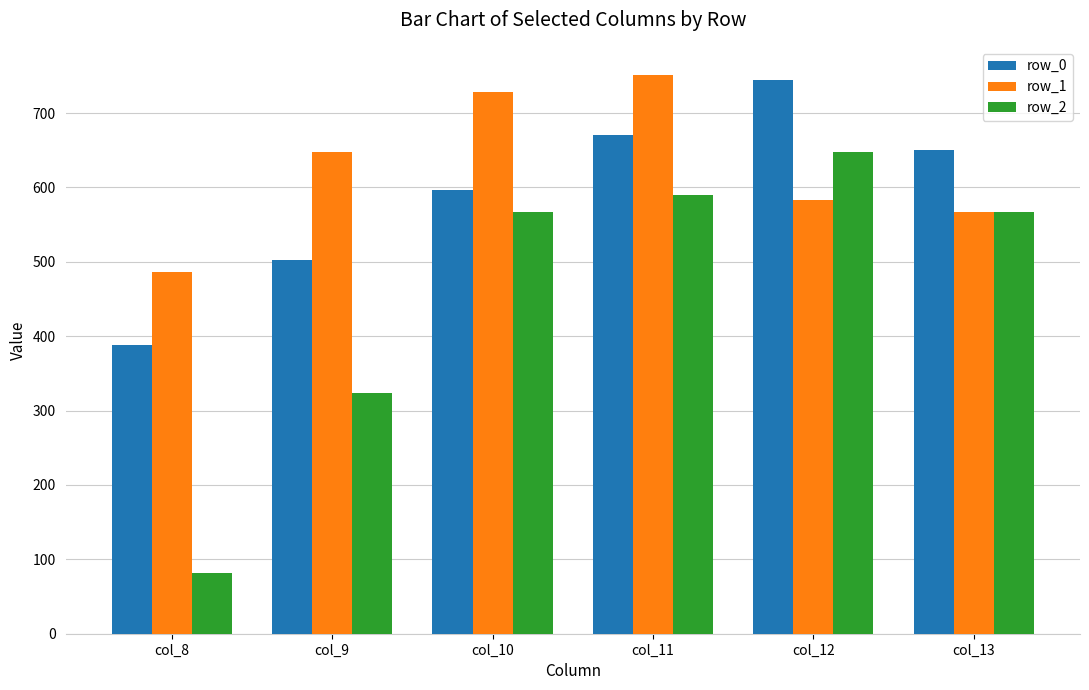

What is the difference between the maximum and minimum values in the row_0 series?

356.5